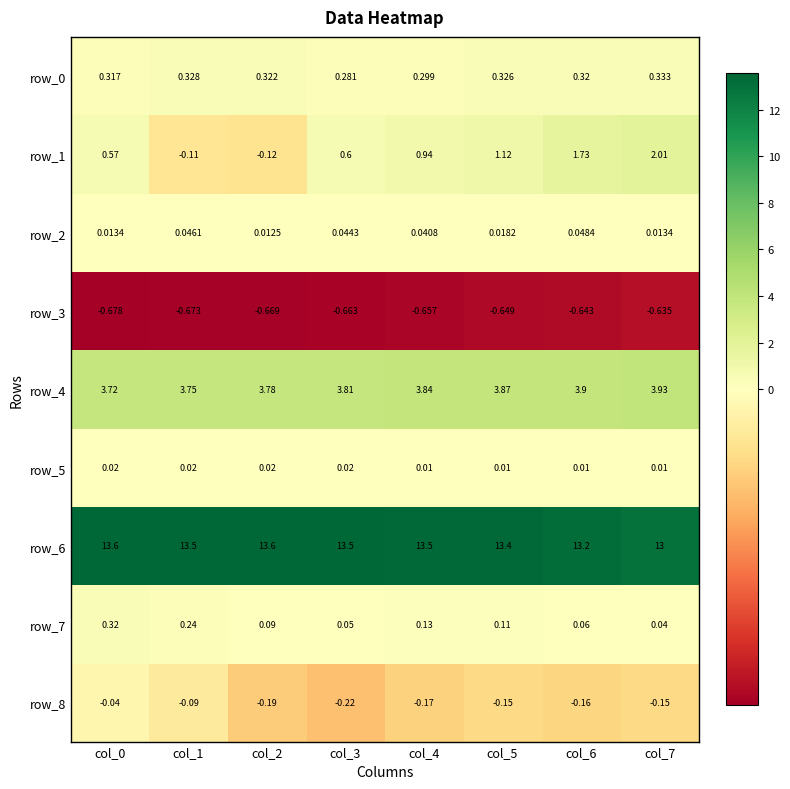

Is the value of row_6 at col_6 greater than the value of row_5 at col_6?

Yes